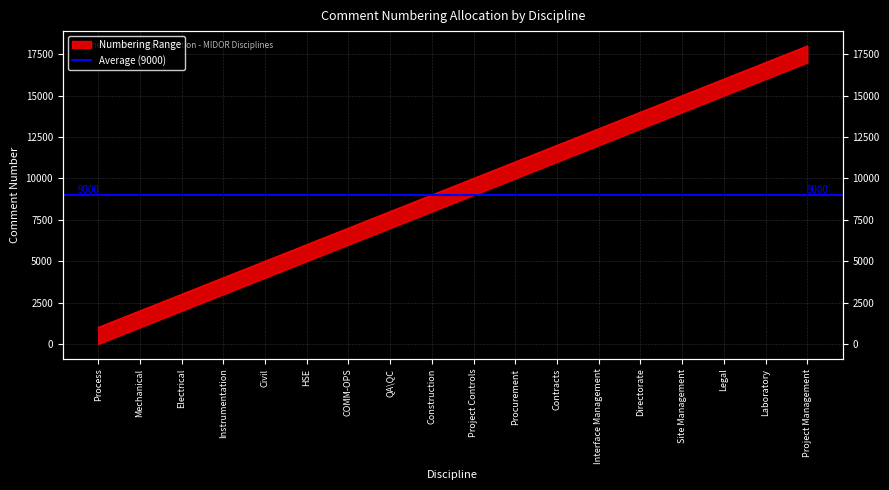

What is the greatest value displayed?

18000